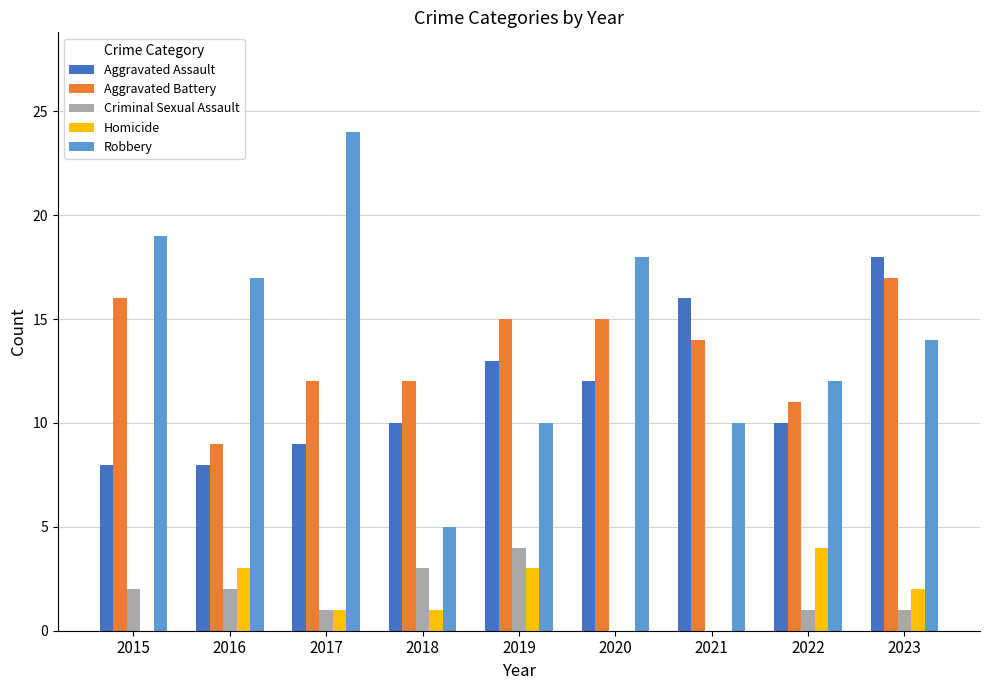

The value of Robbery at 2021 is 5. True or false?

False